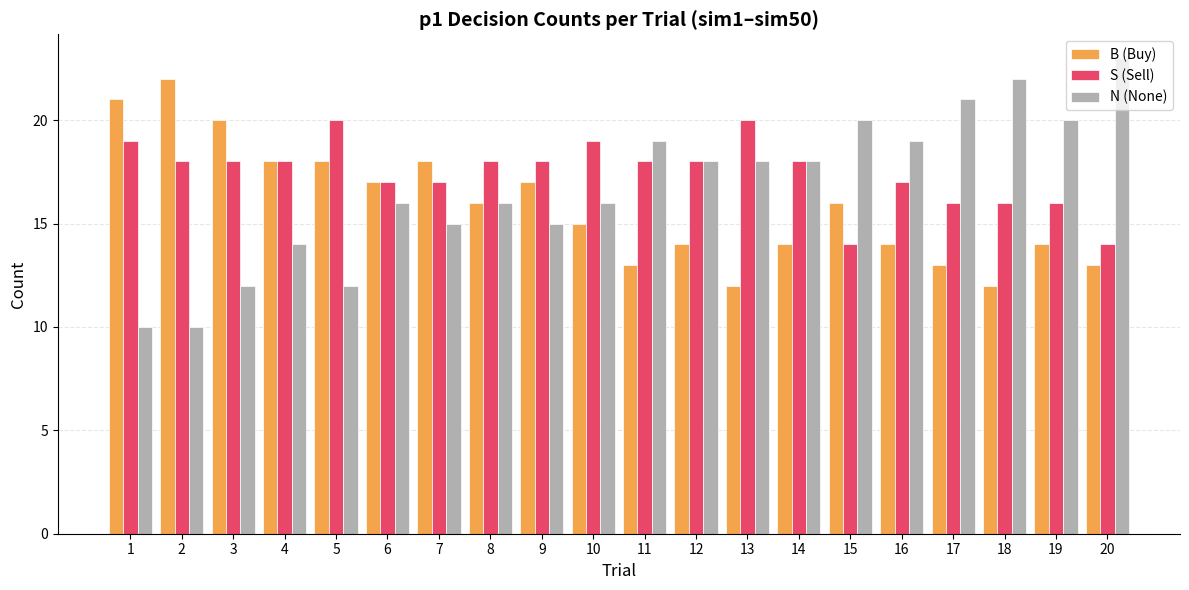

What is the smallest value displayed?

10